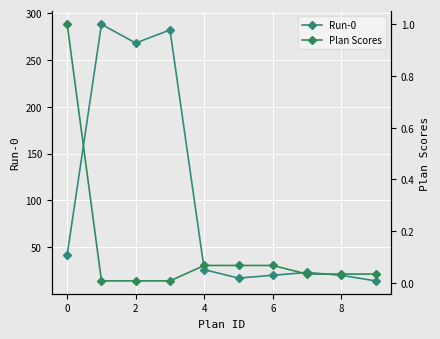

True or false: Run-0 and Plan Scores intersect in this chart.

False